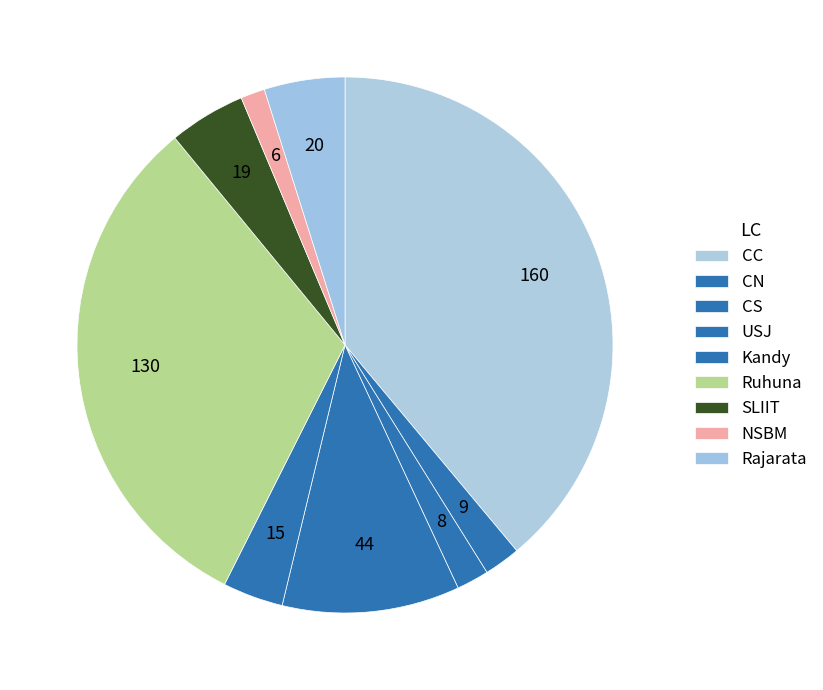

To the nearest percent, what portion does CN represent?

2%